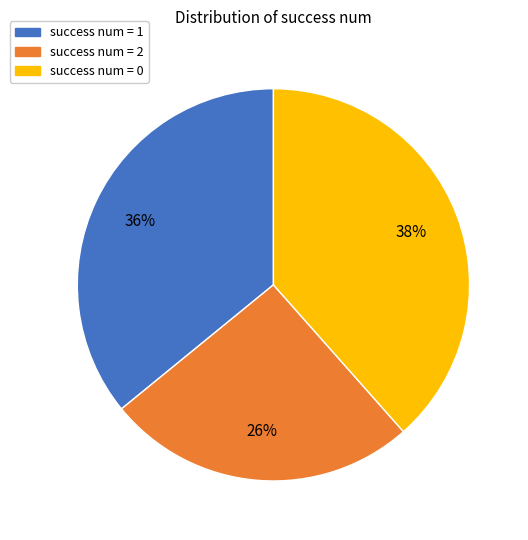

What is the largest slice in the pie chart?

success num = 0